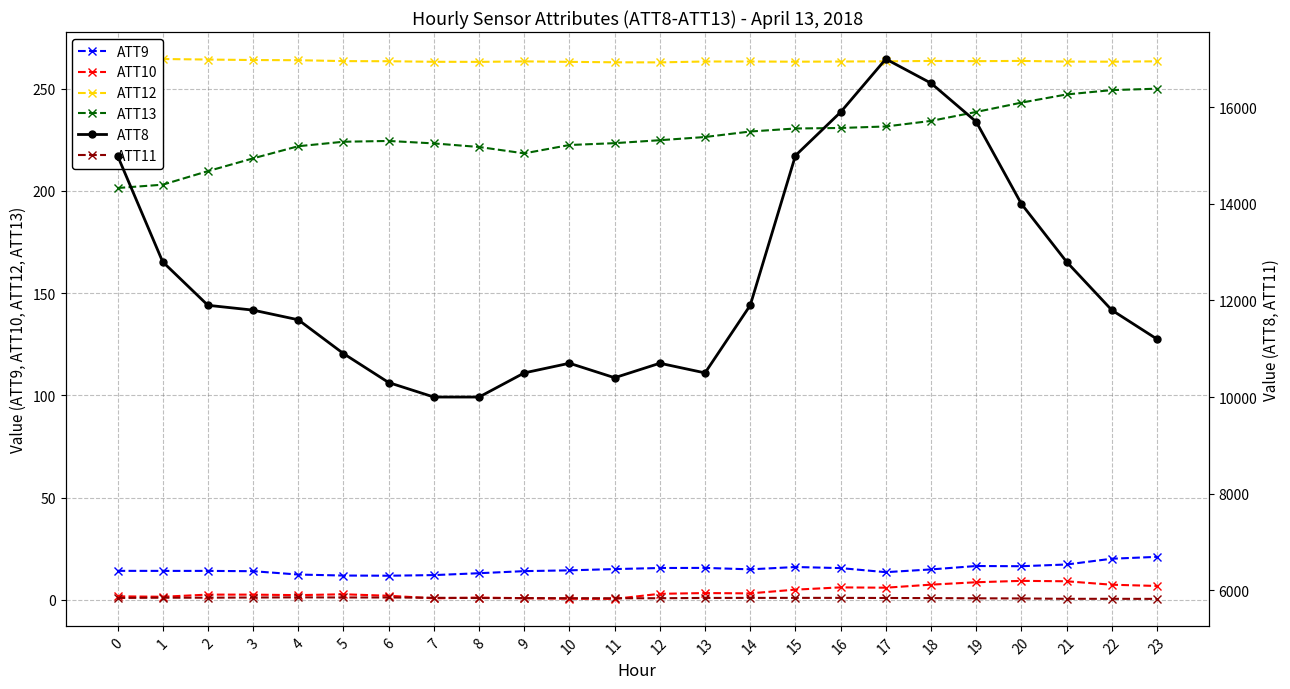

True or false: ATT10 has a value of 9.4 at 20.

True